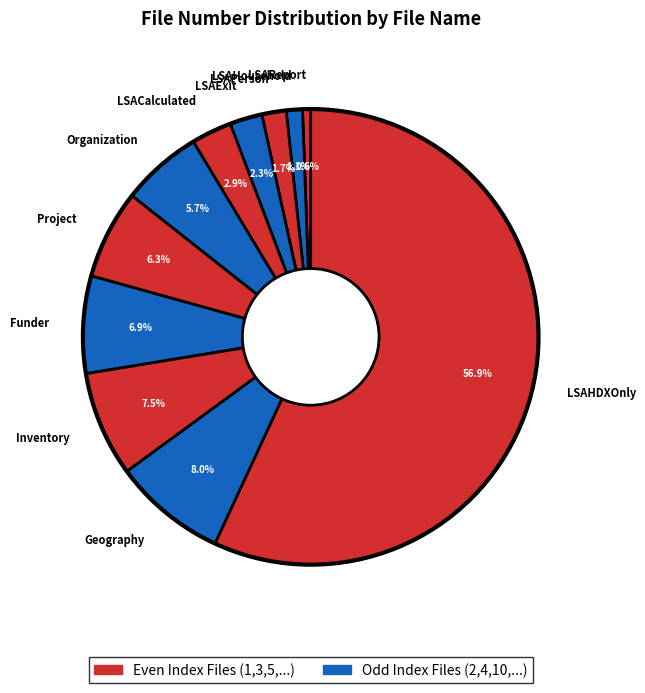

To the nearest percent, what is the combined percentage of LSAPerson and Funder?

9%